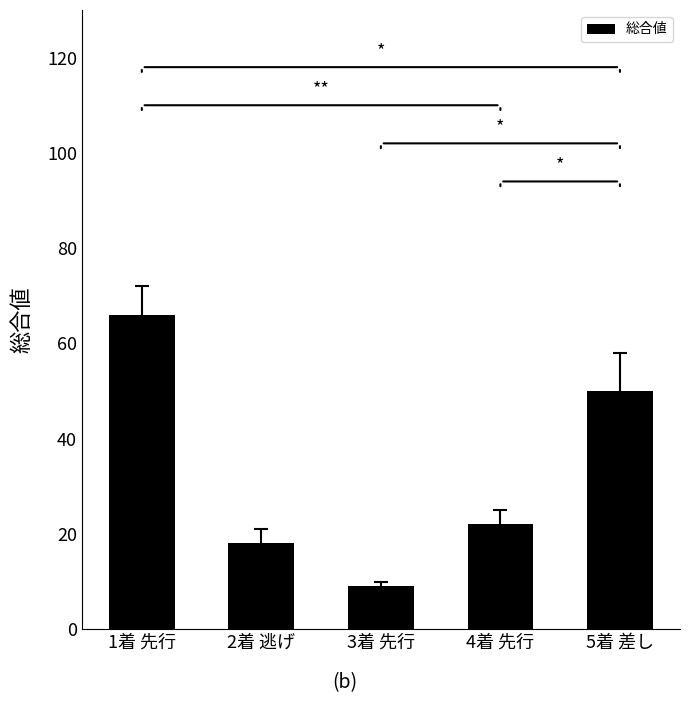

What is the label of the 4th bar from the right?

2着 逃げ